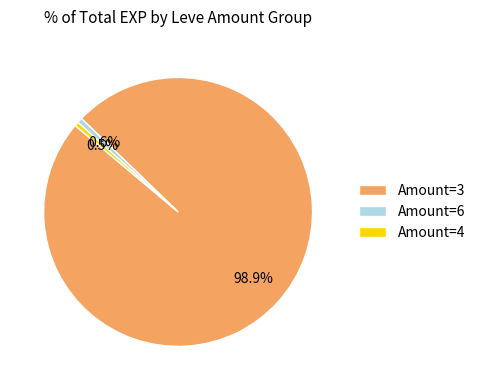

Which category has the biggest portion of the pie?

Amount=3